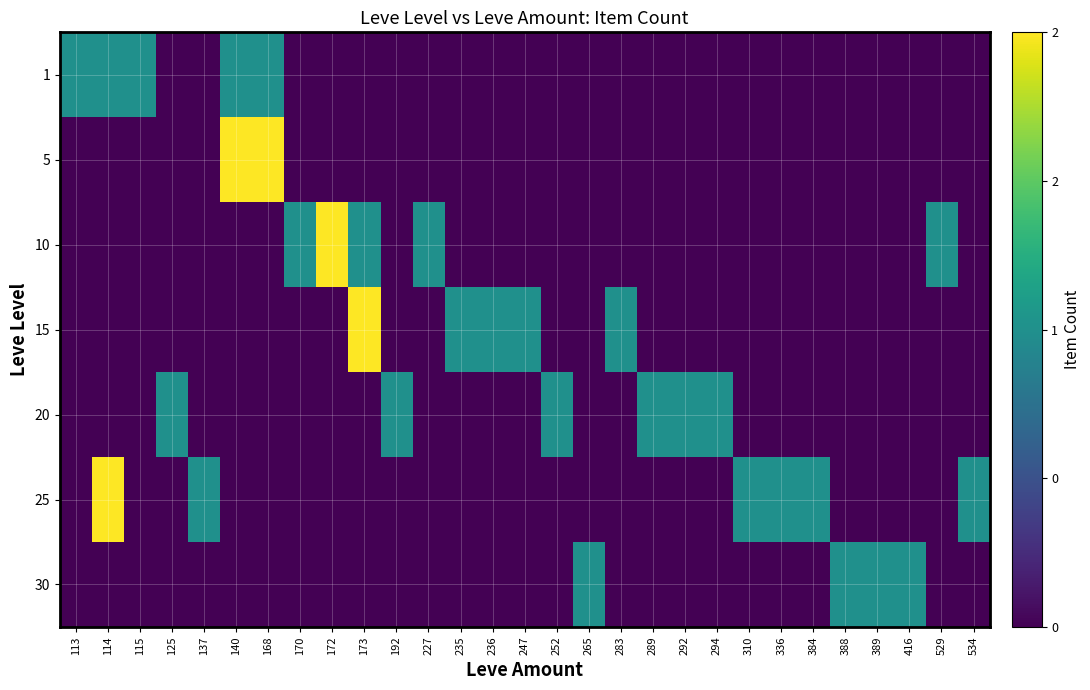

At which category is the sum across all series the highest?

114